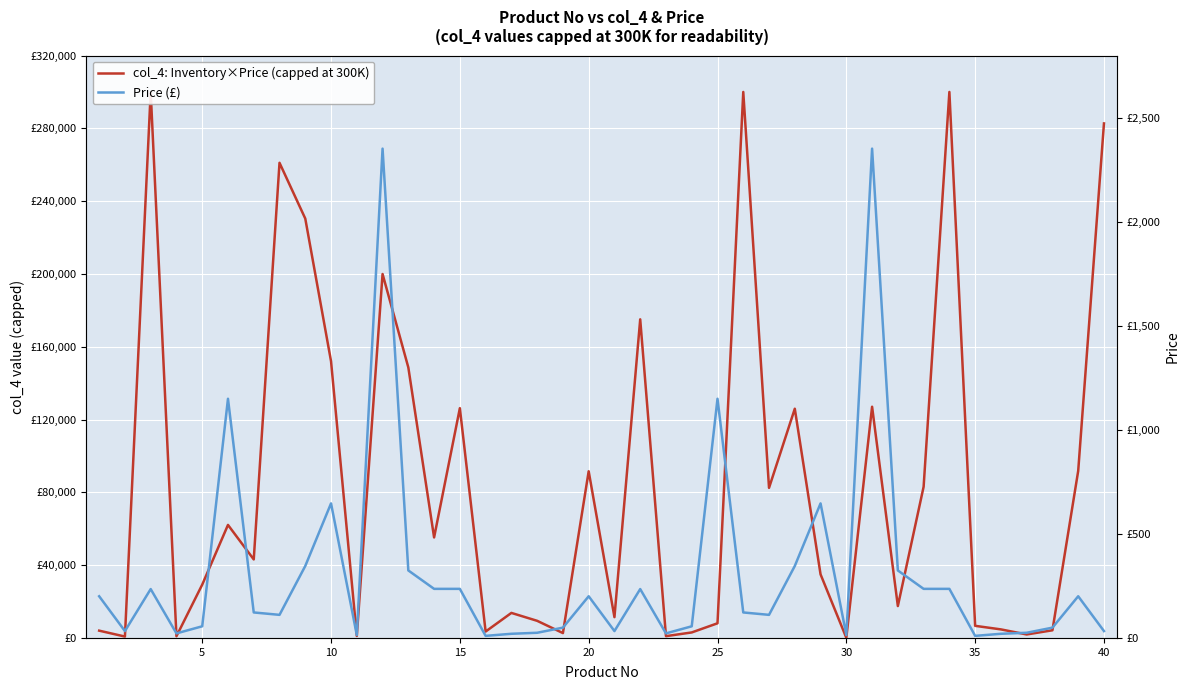

True or false: Price (£) and col_4: Inventory×Price (capped at 300K) cross at least once.

False